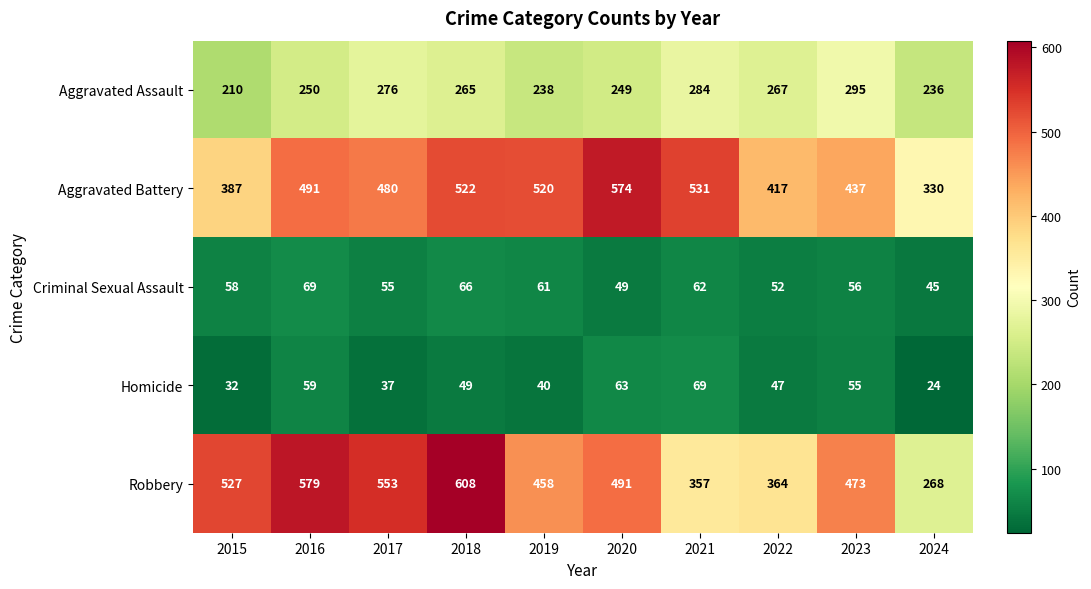

At which label does Homicide reach its minimum?

2024